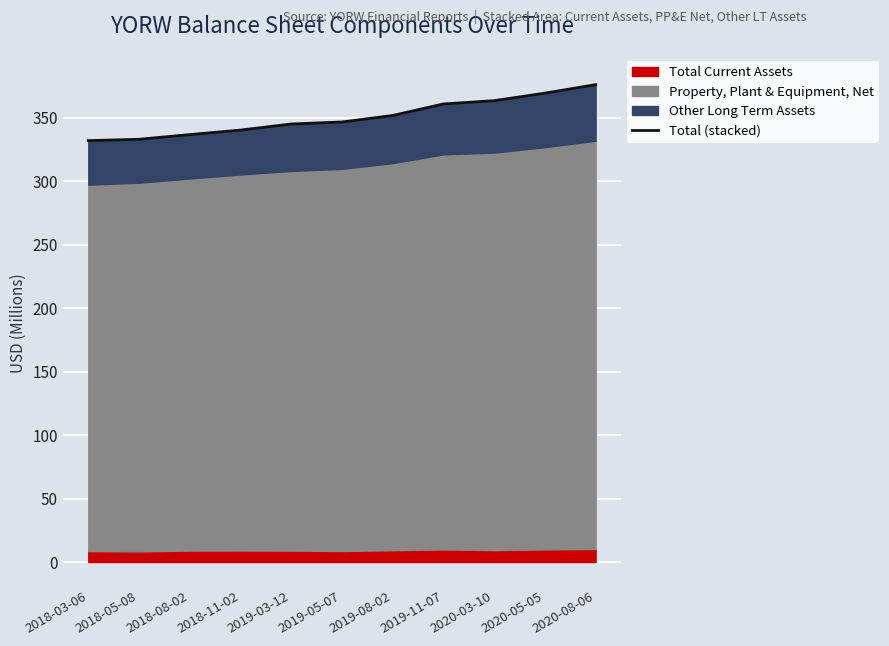

Rank the categories by value from highest to lowest.

2020-08-06, 2020-05-05, 2020-03-10, 2019-11-07, 2019-08-02, 2019-05-07, 2019-03-12, 2018-11-02, 2018-08-02, 2018-05-08, 2018-03-06